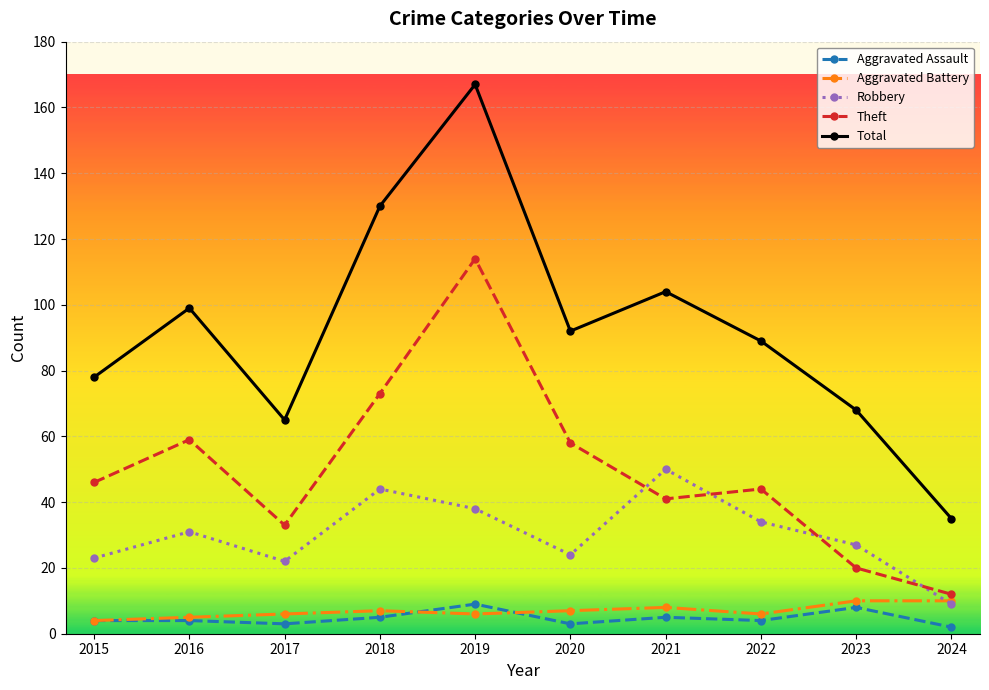

Which category has the highest value across all series?

2019